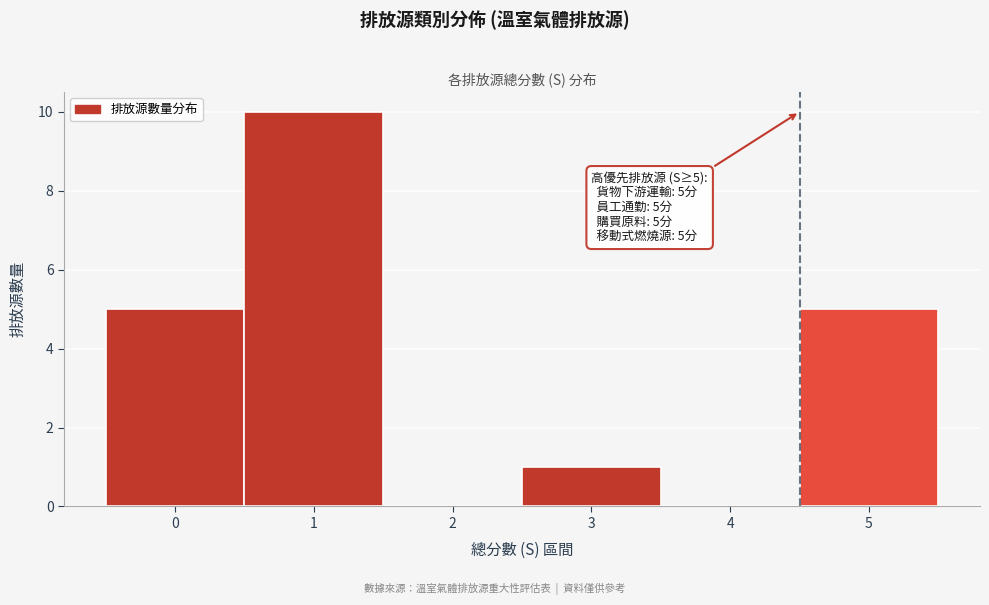

Reading left to right, what are all the values shown in this chart?

0=5	1=10	2=0	3=1	4=0	5=5